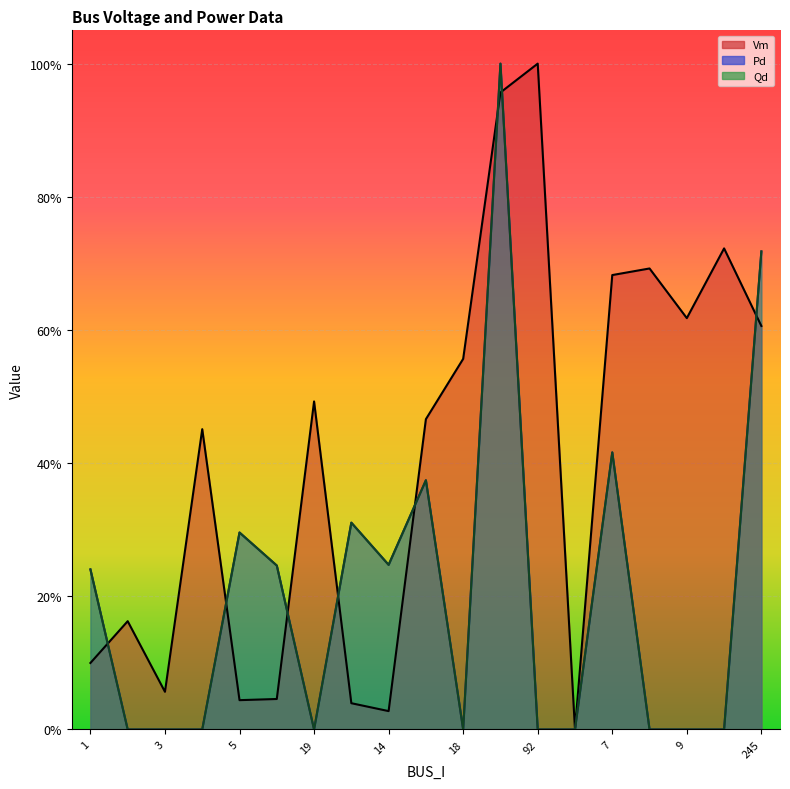

True or false: Pd and Qd cross at least once.

False